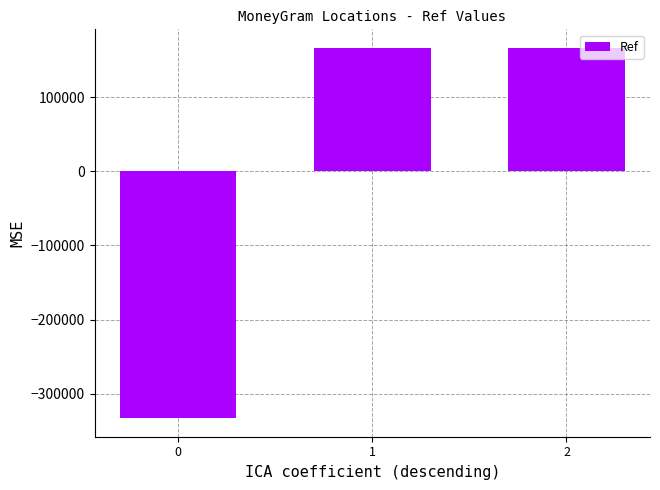

What is the change in value from 0 to 1?

+499661.0